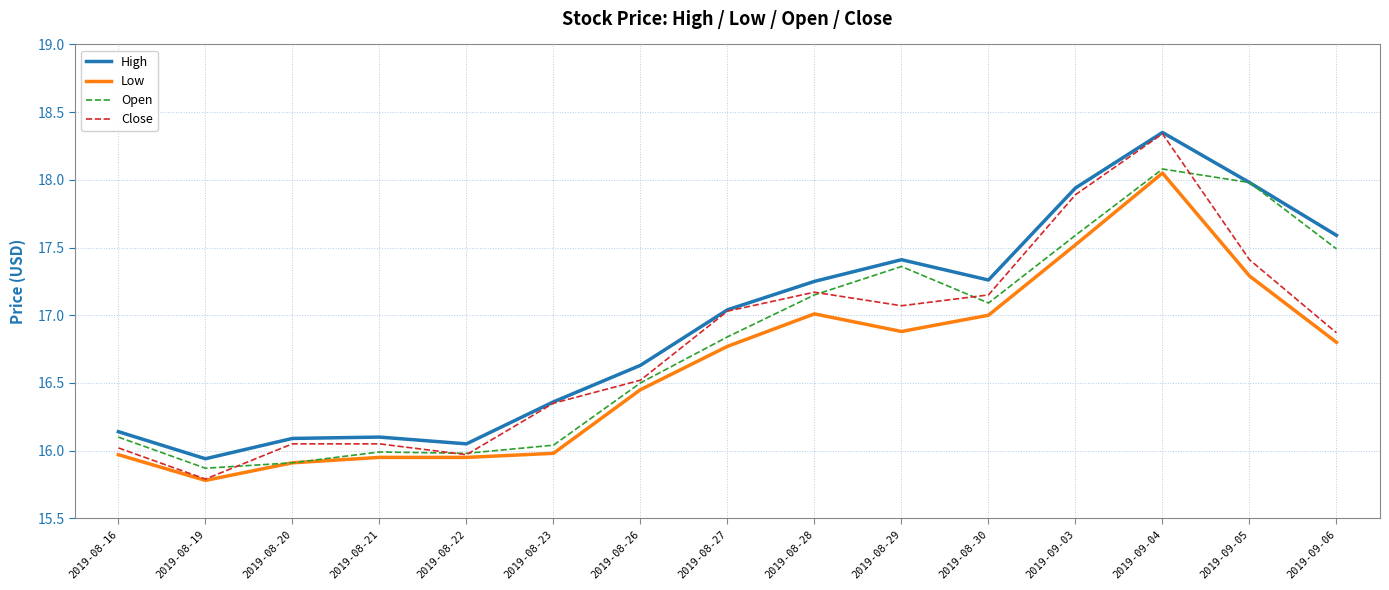

True or false: High and Low cross at least once.

False